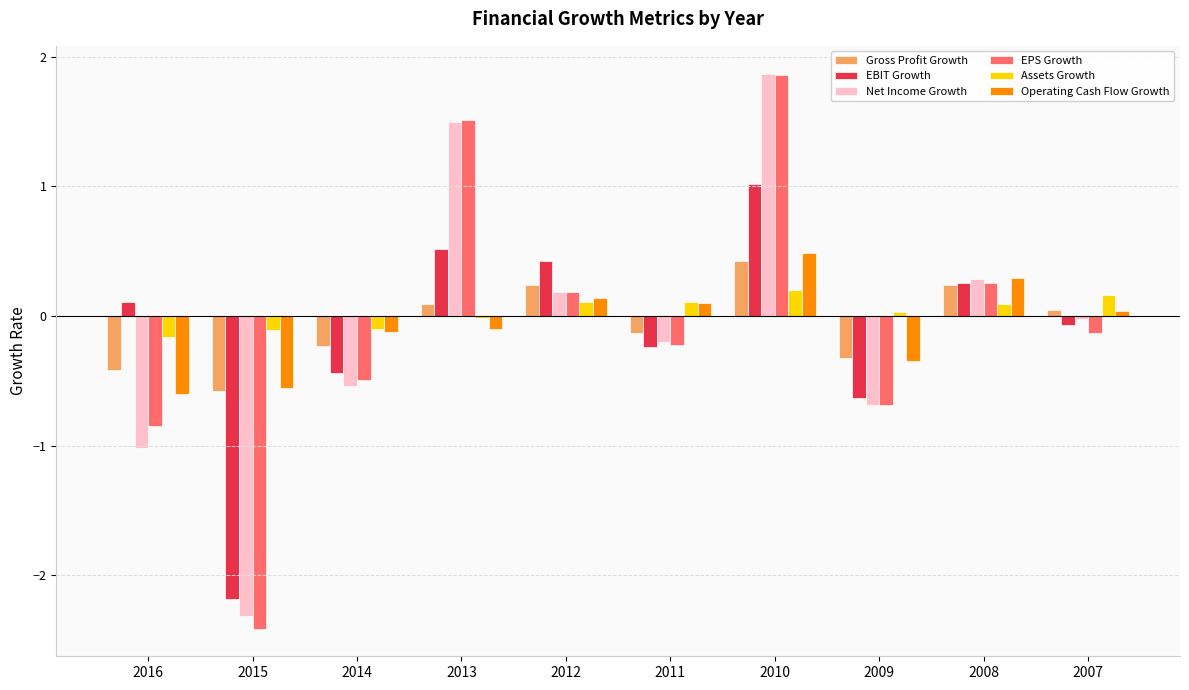

Which series changed the most between 2014 and 2008?

Net Income Growth